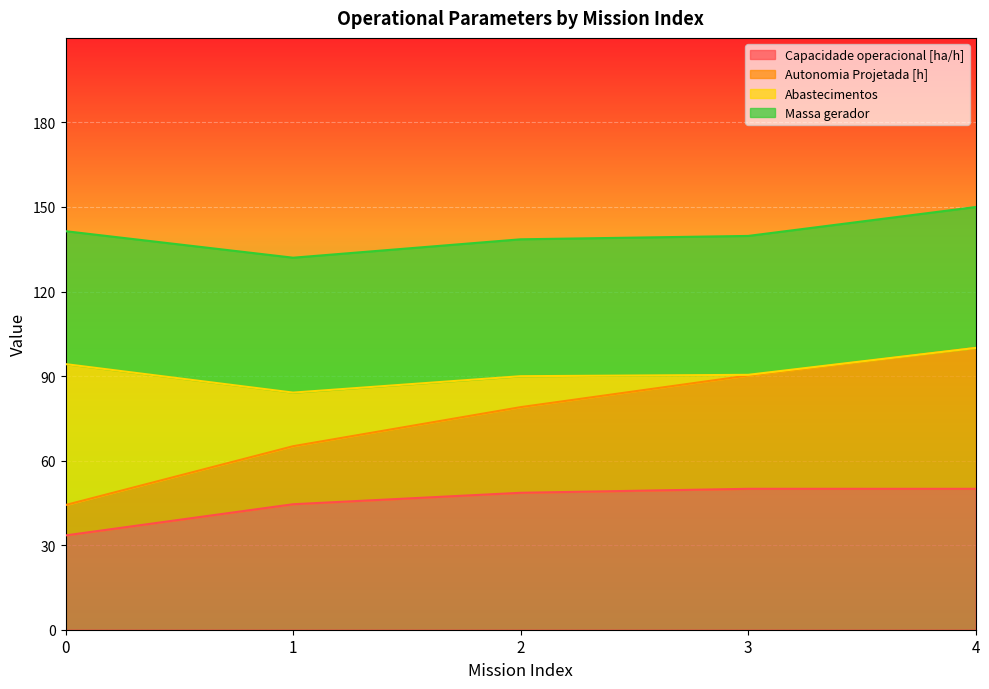

True or false: Autonomia Projetada [h] and Capacidade operacional [ha/h] intersect in this chart.

False